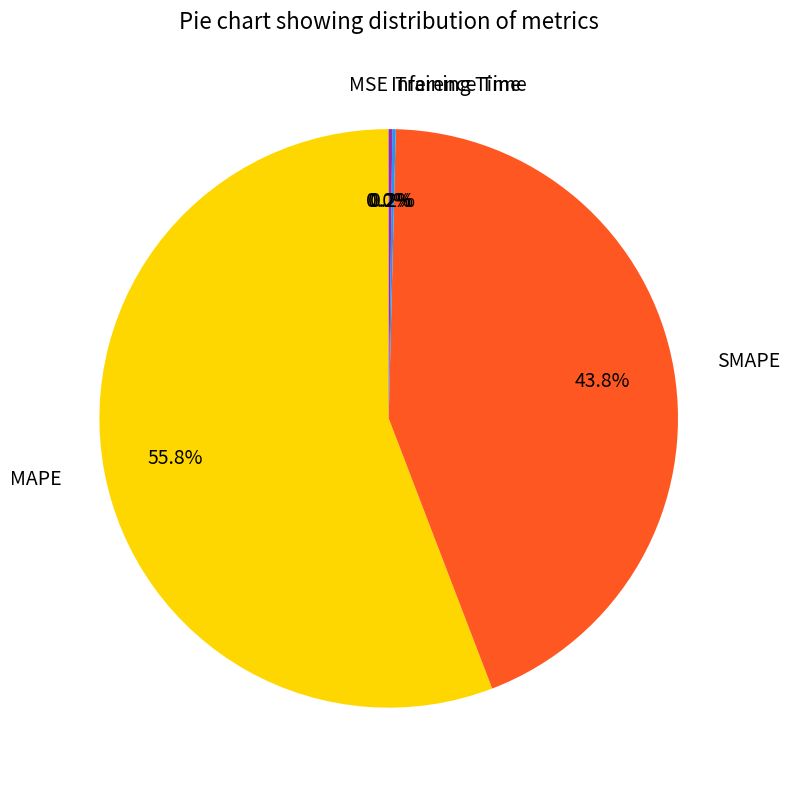

To the nearest percent, what is the difference between the largest and smallest slice percentages?

56%